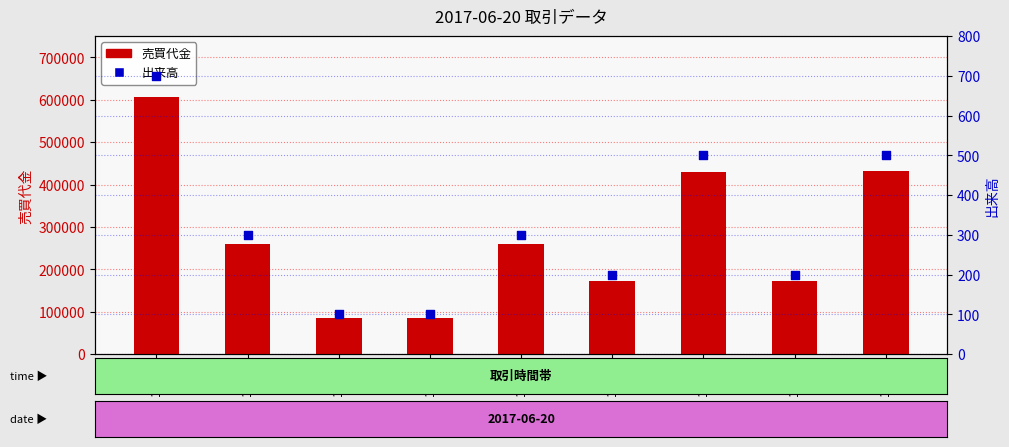

What are all the series names shown in the legend?

売買代金, 出来高